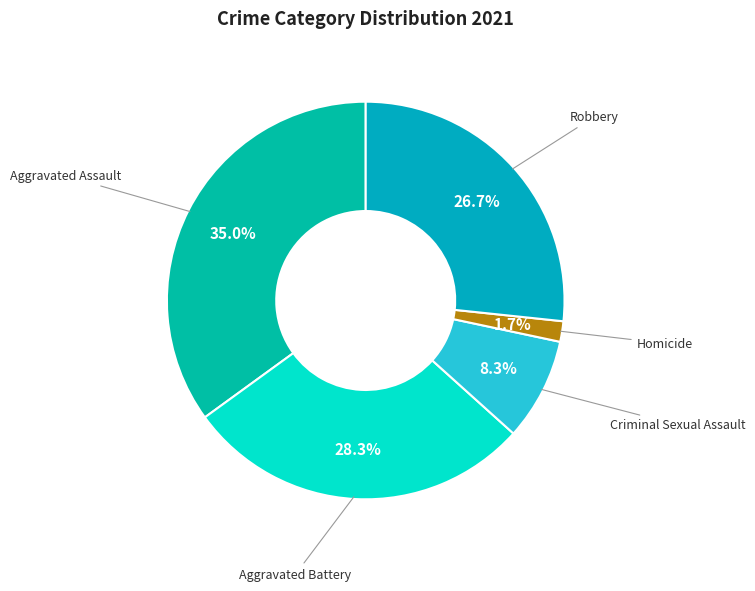

Count the number of slices in the pie.

5